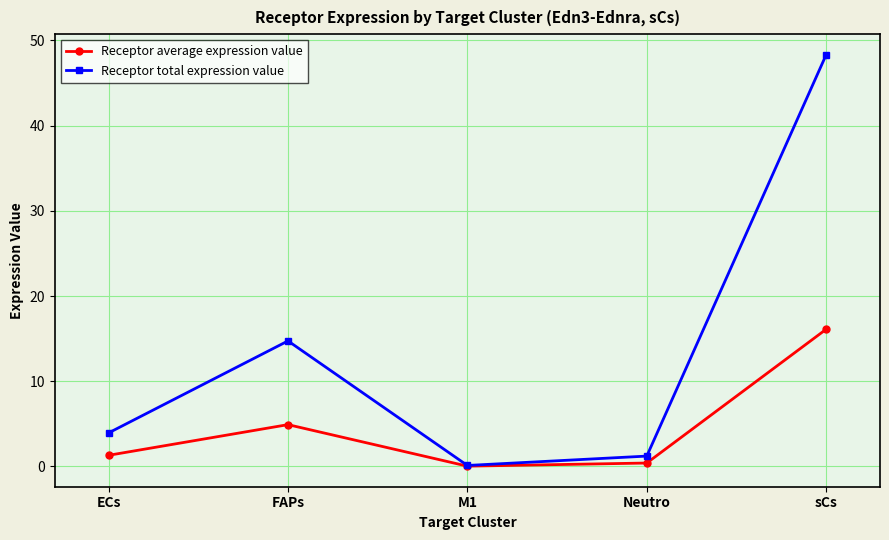

In Receptor total expression value, how many points are higher than both neighbors (excluding endpoints)?

1